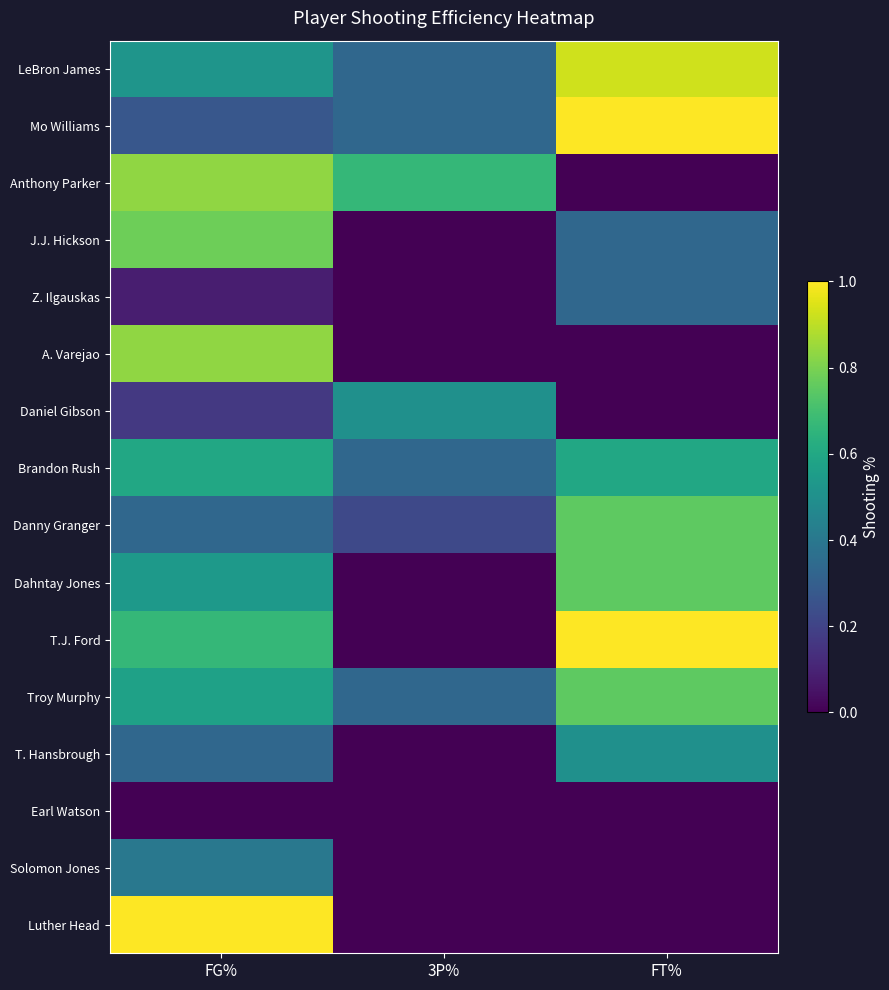

Reading left to right, transcribe all the data shown in this chart.

LeBron James: FG%=0.5	3P%=0.3	FT%=0.9
Mo Williams: FG%=0.3	3P%=0.3	FT%=1.0
Anthony Parker: FG%=0.8	3P%=0.7	FT%=0.0
J.J. Hickson: FG%=0.8	3P%=0.0	FT%=0.3
Z. Ilgauskas: FG%=0.1	3P%=0.0	FT%=0.3
A. Varejao: FG%=0.8	3P%=0.0	FT%=0.0
Daniel Gibson: FG%=0.2	3P%=0.5	FT%=0.0
Brandon Rush: FG%=0.6	3P%=0.3	FT%=0.6
Danny Granger: FG%=0.3	3P%=0.2	FT%=0.8
Dahntay Jones: FG%=0.5	3P%=0.0	FT%=0.8
T.J. Ford: FG%=0.7	3P%=0.0	FT%=1.0
Troy Murphy: FG%=0.6	3P%=0.3	FT%=0.8
T. Hansbrough: FG%=0.3	3P%=0.0	FT%=0.5
Earl Watson: FG%=0.0	3P%=0.0	FT%=0.0
Solomon Jones: FG%=0.4	3P%=0.0	FT%=0.0
Luther Head: FG%=1.0	3P%=0.0	FT%=0.0